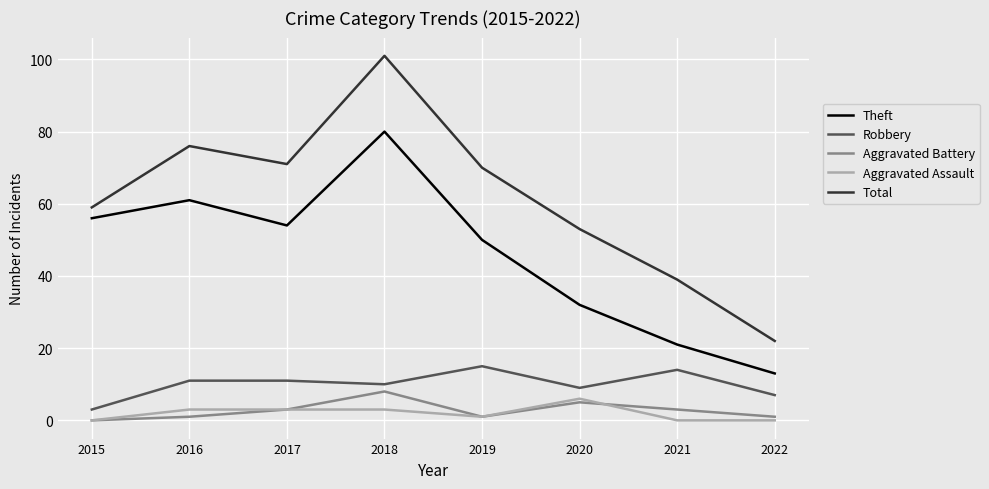

How many categories are shown in the chart?

8